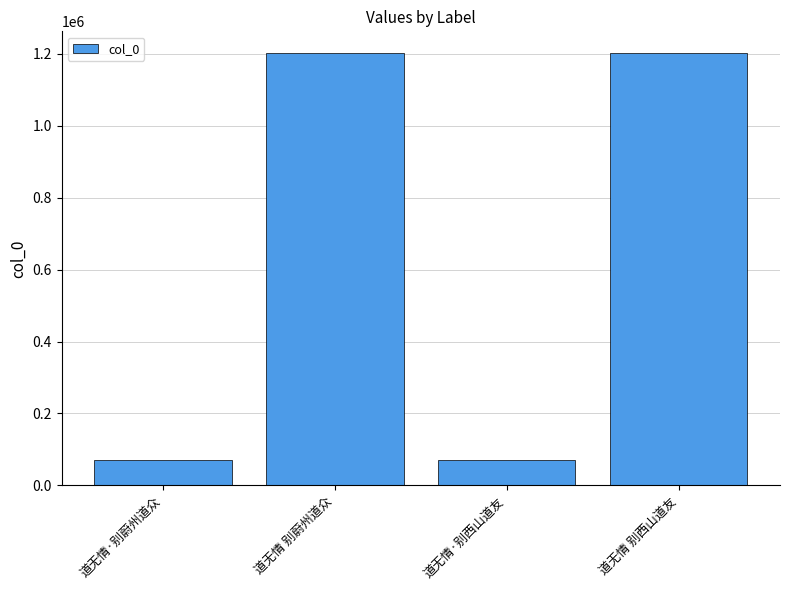

What is the approximate value at 道无情·别西山道友?

71370